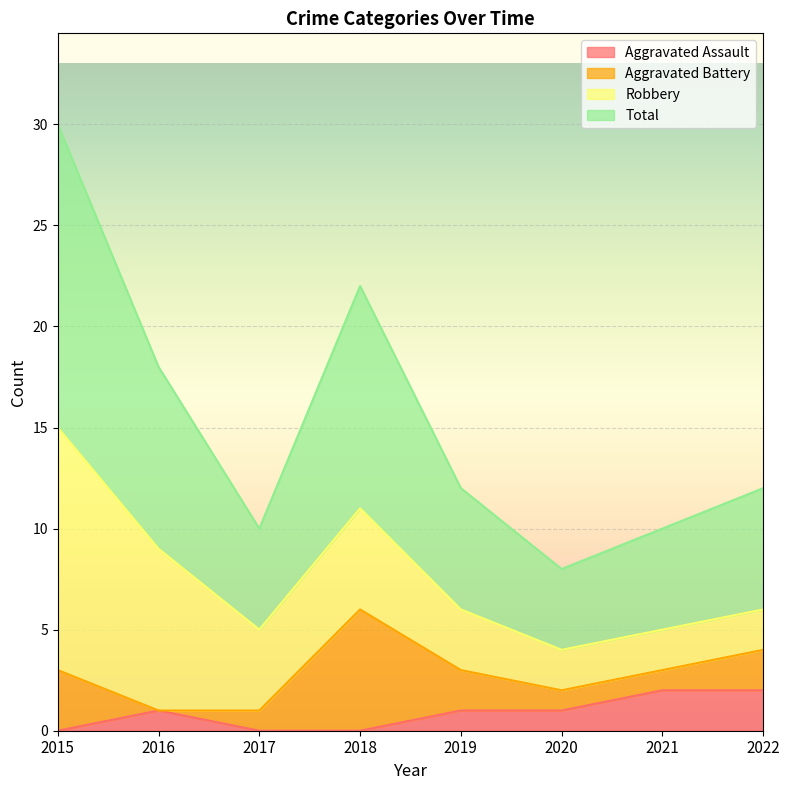

True or false: Total and Aggravated Assault intersect in this chart.

False